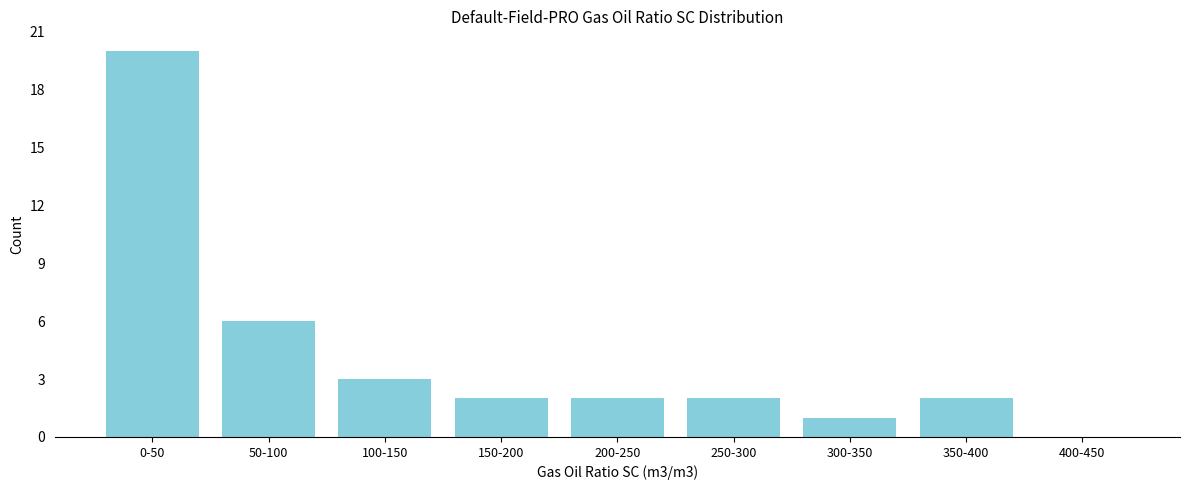

Reading right to left, transcribe all the data shown in this chart.

400-450=0	350-400=2	300-350=1	250-300=2	200-250=2	150-200=2	100-150=3	50-100=6	0-50=20